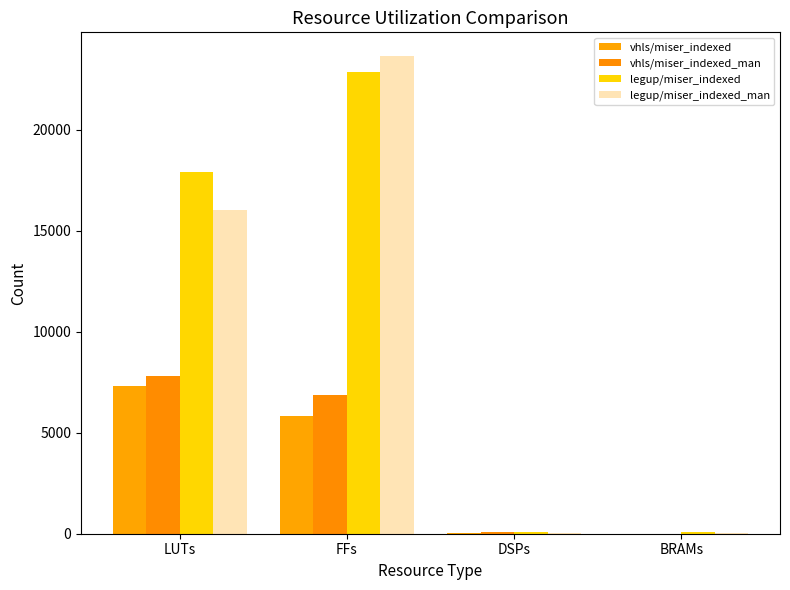

Between FFs and DSPs, which series saw the biggest shift?

legup/miser_indexed_man